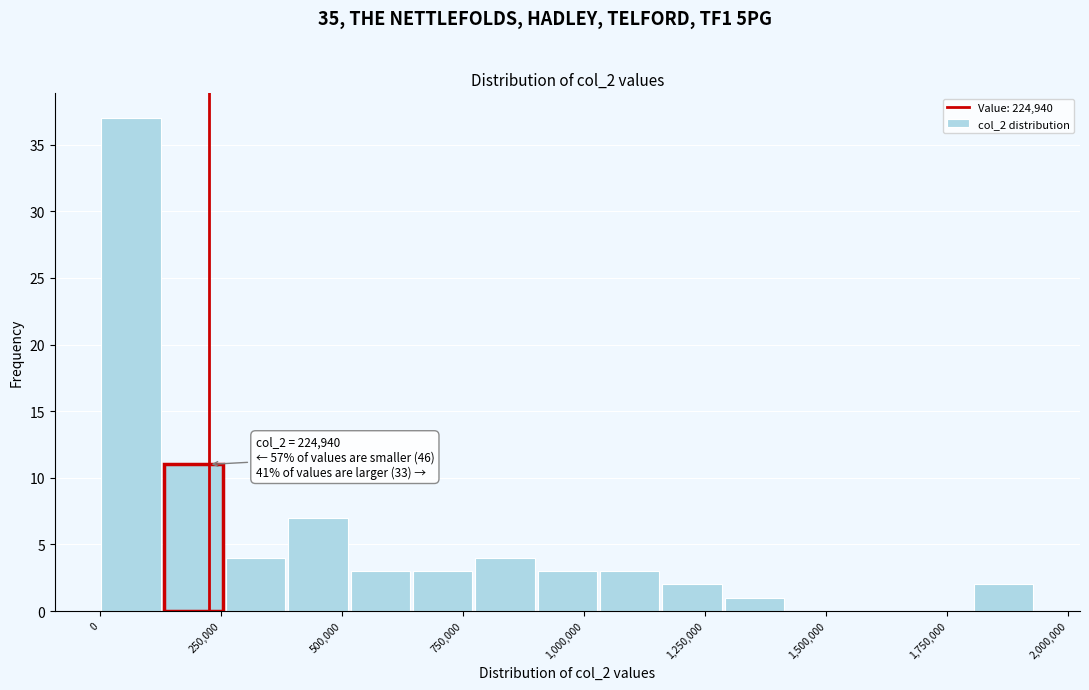

Around what value on the x-axis is the tallest bar? Give the approximate position of its centre, as read against the axis.

50000